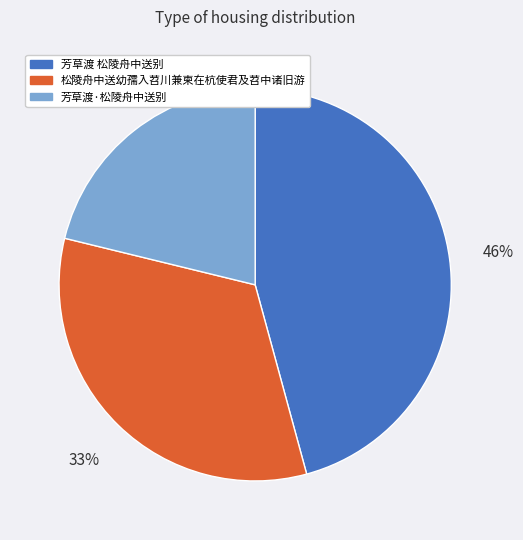

Approximately how many times larger is the value at 芳草渡·松陵舟中送别 compared to 芳草渡 松陵舟中送别?

0.5